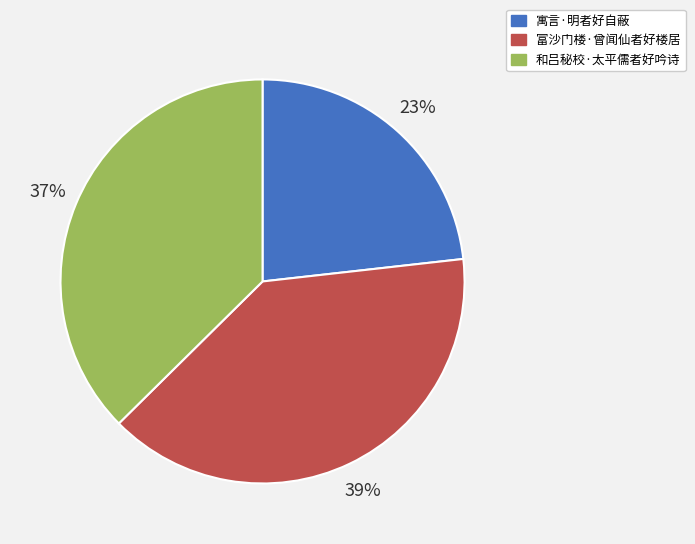

Is there a majority slice in this chart?

No